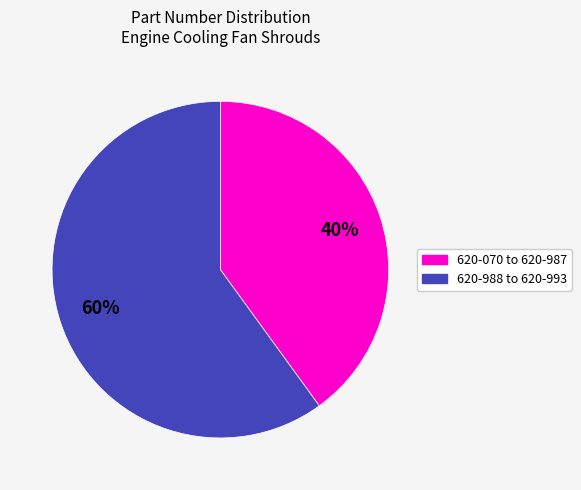

Is there any slice that represents more than half of the pie?

Yes